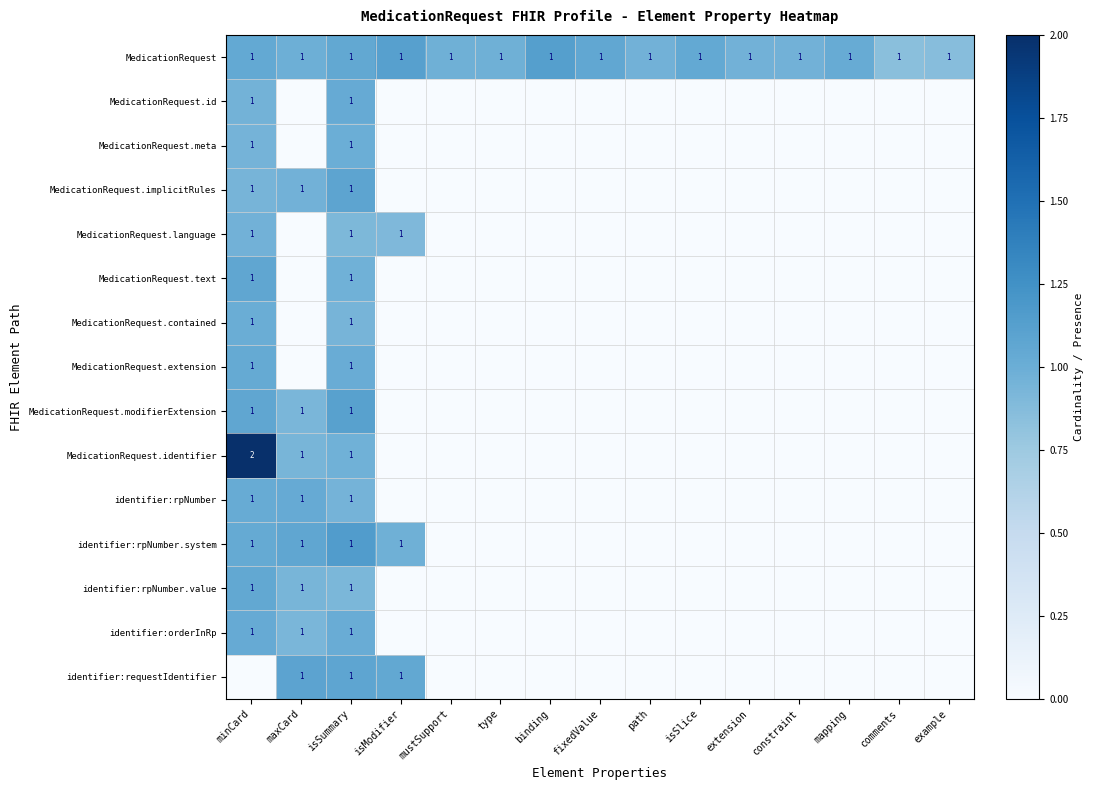

At which label is MedicationRequest.contained closest to 0?

maxCard